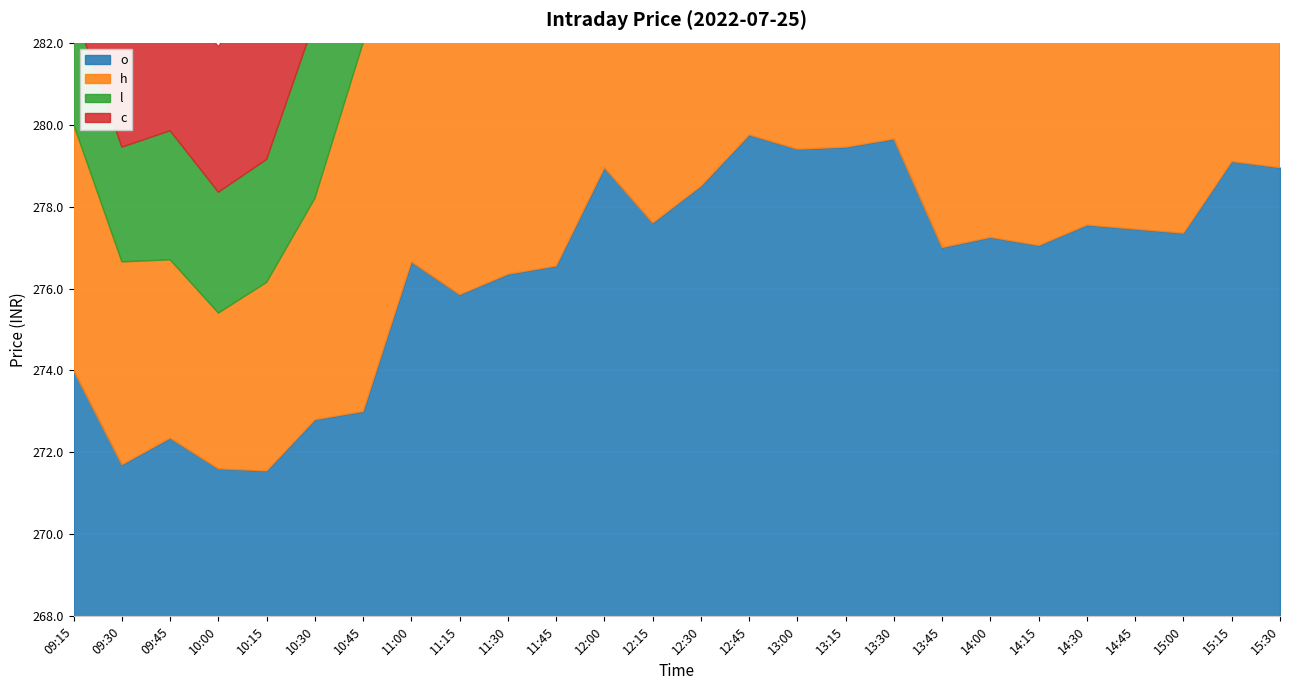

What is the sum of the o values at 12:15 and 10:30?

550.4